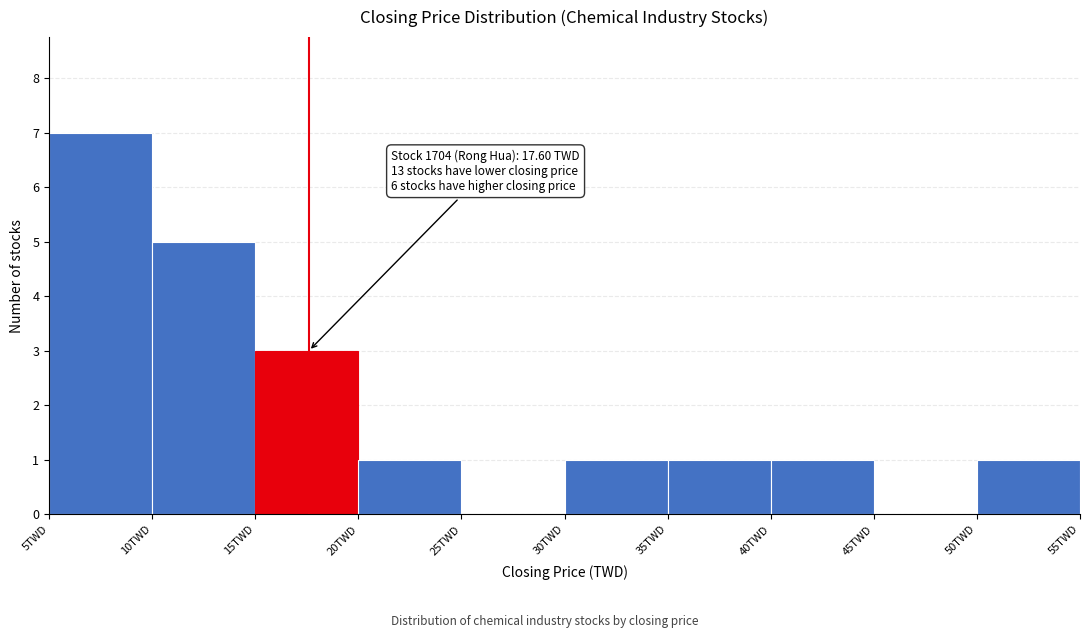

Which range on the x-axis has the tallest bar?

5 to 10